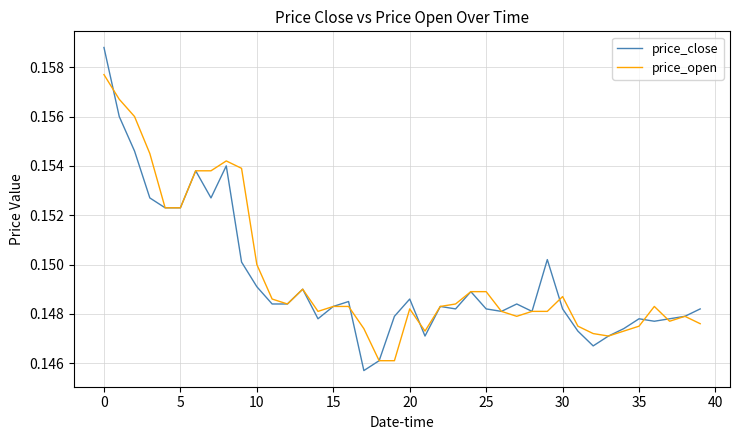

Which series has the widest spread of values?

price_close